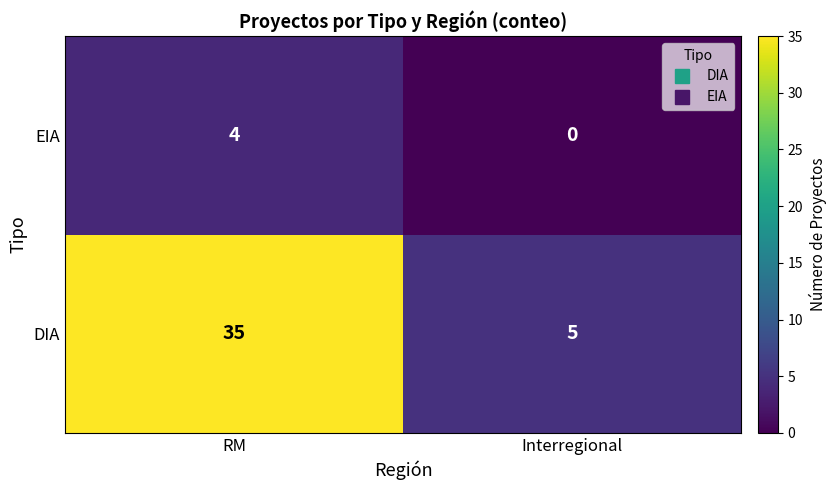

At how many categories does at least one series exceed 31?

1